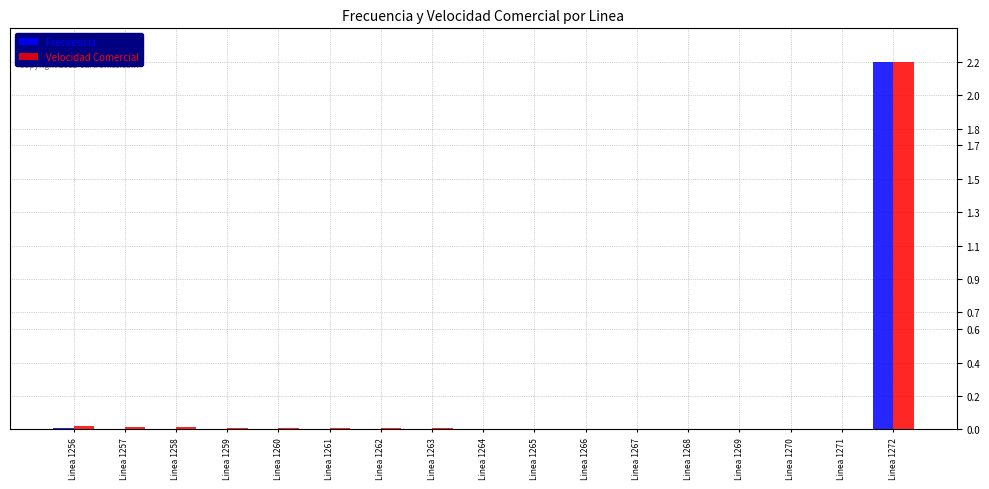

What is the sum of all Frecuencia values?

2.2